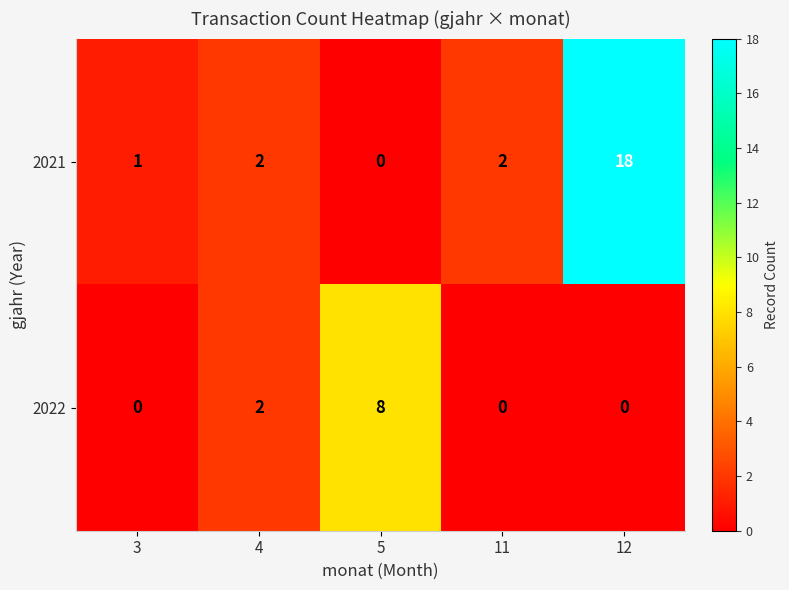

Reading right to left, transcribe all the data shown in this chart.

2021: 18	2	0	2	1
2022: 0	0	8	2	0